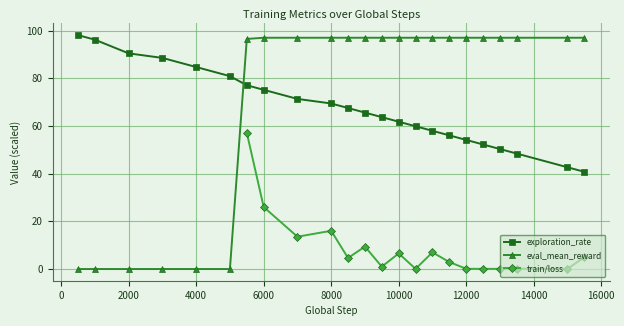

The value of exploration_rate at 4000 is 29.8. True or false?

False